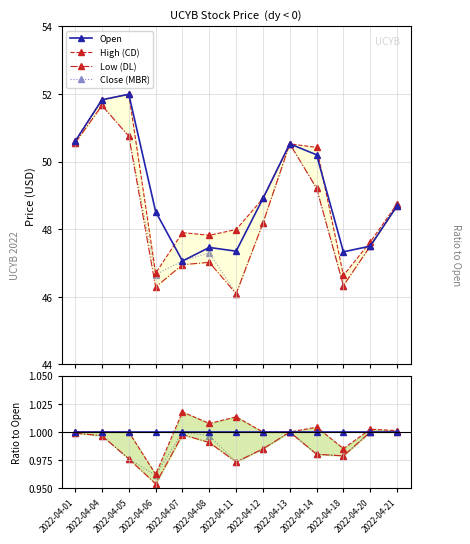

True or false: Low (DL) and Close (MBR) intersect in this chart.

False